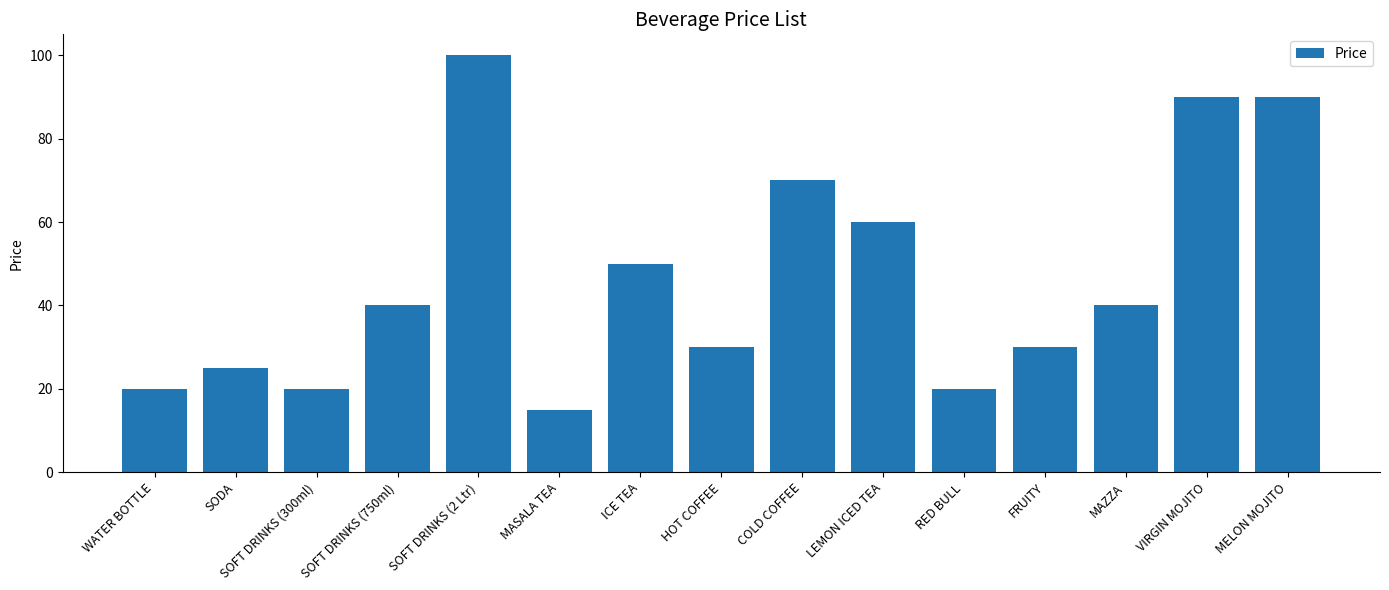

What is the maximum value shown in the chart?

100